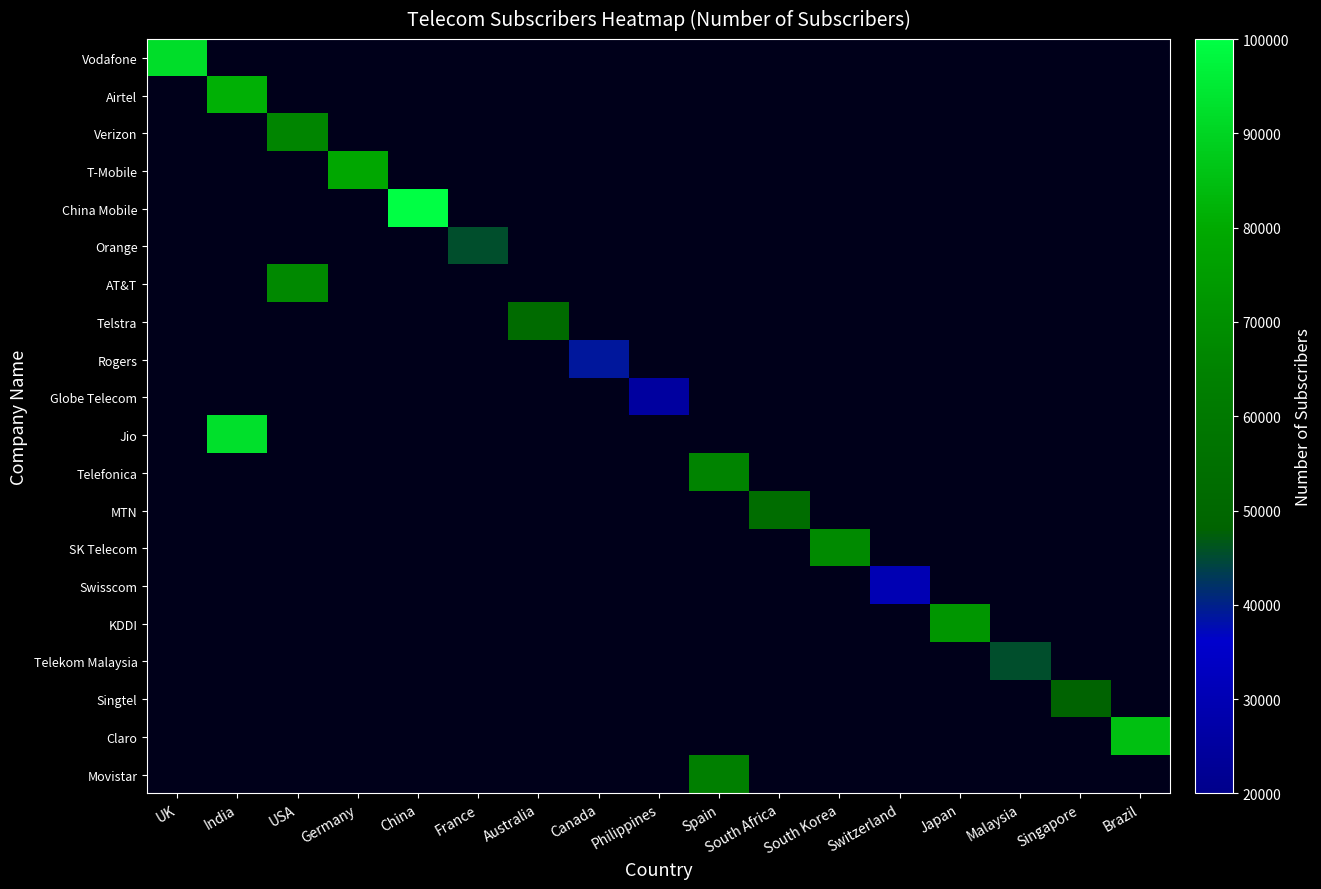

Reading left to right, list all the values displayed in this chart.

Vodafone: UK=92110	India=0	USA=0	Germany=0	China=0	France=0	Australia=0	Canada=0	Philippines=0	Spain=0	South Africa=0	South Korea=0	Switzerland=0	Japan=0	Malaysia=0	Singapore=0	Brazil=0
Airtel: UK=0	India=81400	USA=0	Germany=0	China=0	France=0	Australia=0	Canada=0	Philippines=0	Spain=0	South Africa=0	South Korea=0	Switzerland=0	Japan=0	Malaysia=0	Singapore=0	Brazil=0
Verizon: UK=0	India=0	USA=66200	Germany=0	China=0	France=0	Australia=0	Canada=0	Philippines=0	Spain=0	South Africa=0	South Korea=0	Switzerland=0	Japan=0	Malaysia=0	Singapore=0	Brazil=0
T-Mobile: UK=0	India=0	USA=0	Germany=78900	China=0	France=0	Australia=0	Canada=0	Philippines=0	Spain=0	South Africa=0	South Korea=0	Switzerland=0	Japan=0	Malaysia=0	Singapore=0	Brazil=0
China Mobile: UK=0	India=0	USA=0	Germany=0	China=99750	France=0	Australia=0	Canada=0	Philippines=0	Spain=0	South Africa=0	South Korea=0	Switzerland=0	Japan=0	Malaysia=0	Singapore=0	Brazil=0
Orange: UK=0	India=0	USA=0	Germany=0	China=0	France=45550	Australia=0	Canada=0	Philippines=0	Spain=0	South Africa=0	South Korea=0	Switzerland=0	Japan=0	Malaysia=0	Singapore=0	Brazil=0
AT&T: UK=0	India=0	USA=67800	Germany=0	China=0	France=0	Australia=0	Canada=0	Philippines=0	Spain=0	South Africa=0	South Korea=0	Switzerland=0	Japan=0	Malaysia=0	Singapore=0	Brazil=0
Telstra: UK=0	India=0	USA=0	Germany=0	China=0	France=0	Australia=52000	Canada=0	Philippines=0	Spain=0	South Africa=0	South Korea=0	Switzerland=0	Japan=0	Malaysia=0	Singapore=0	Brazil=0
Rogers: UK=0	India=0	USA=0	Germany=0	China=0	France=0	Australia=0	Canada=39000	Philippines=0	Spain=0	South Africa=0	South Korea=0	Switzerland=0	Japan=0	Malaysia=0	Singapore=0	Brazil=0
Globe Telecom: UK=0	India=0	USA=0	Germany=0	China=0	France=0	Australia=0	Canada=0	Philippines=25000	Spain=0	South Africa=0	South Korea=0	Switzerland=0	Japan=0	Malaysia=0	Singapore=0	Brazil=0
Jio: UK=0	India=92500	USA=0	Germany=0	China=0	France=0	Australia=0	Canada=0	Philippines=0	Spain=0	South Africa=0	South Korea=0	Switzerland=0	Japan=0	Malaysia=0	Singapore=0	Brazil=0
Telefonica: UK=0	India=0	USA=0	Germany=0	China=0	France=0	Australia=0	Canada=0	Philippines=0	Spain=65500	South Africa=0	South Korea=0	Switzerland=0	Japan=0	Malaysia=0	Singapore=0	Brazil=0
MTN: UK=0	India=0	USA=0	Germany=0	China=0	France=0	Australia=0	Canada=0	Philippines=0	Spain=0	South Africa=53500	South Korea=0	Switzerland=0	Japan=0	Malaysia=0	Singapore=0	Brazil=0
SK Telecom: UK=0	India=0	USA=0	Germany=0	China=0	France=0	Australia=0	Canada=0	Philippines=0	Spain=0	South Africa=0	South Korea=68000	Switzerland=0	Japan=0	Malaysia=0	Singapore=0	Brazil=0
Swisscom: UK=0	India=0	USA=0	Germany=0	China=0	France=0	Australia=0	Canada=0	Philippines=0	Spain=0	South Africa=0	South Korea=0	Switzerland=29700	Japan=0	Malaysia=0	Singapore=0	Brazil=0
KDDI: UK=0	India=0	USA=0	Germany=0	China=0	France=0	Australia=0	Canada=0	Philippines=0	Spain=0	South Africa=0	South Korea=0	Switzerland=0	Japan=72800	Malaysia=0	Singapore=0	Brazil=0
Telekom Malaysia: UK=0	India=0	USA=0	Germany=0	China=0	France=0	Australia=0	Canada=0	Philippines=0	Spain=0	South Africa=0	South Korea=0	Switzerland=0	Japan=0	Malaysia=45500	Singapore=0	Brazil=0
Singtel: UK=0	India=0	USA=0	Germany=0	China=0	France=0	Australia=0	Canada=0	Philippines=0	Spain=0	South Africa=0	South Korea=0	Switzerland=0	Japan=0	Malaysia=0	Singapore=48000	Brazil=0
Claro: UK=0	India=0	USA=0	Germany=0	China=0	France=0	Australia=0	Canada=0	Philippines=0	Spain=0	South Africa=0	South Korea=0	Switzerland=0	Japan=0	Malaysia=0	Singapore=0	Brazil=85000
Movistar: UK=0	India=0	USA=0	Germany=0	China=0	France=0	Australia=0	Canada=0	Philippines=0	Spain=63800	South Africa=0	South Korea=0	Switzerland=0	Japan=0	Malaysia=0	Singapore=0	Brazil=0